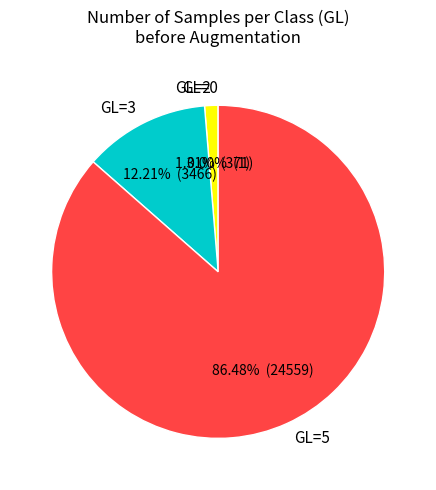

Which slice is the largest?

GL=5